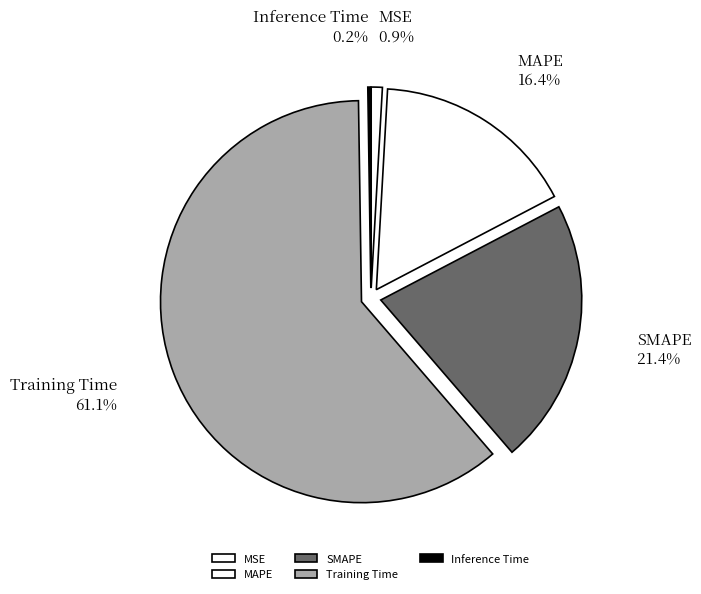

Is there a majority slice in this chart?

Yes